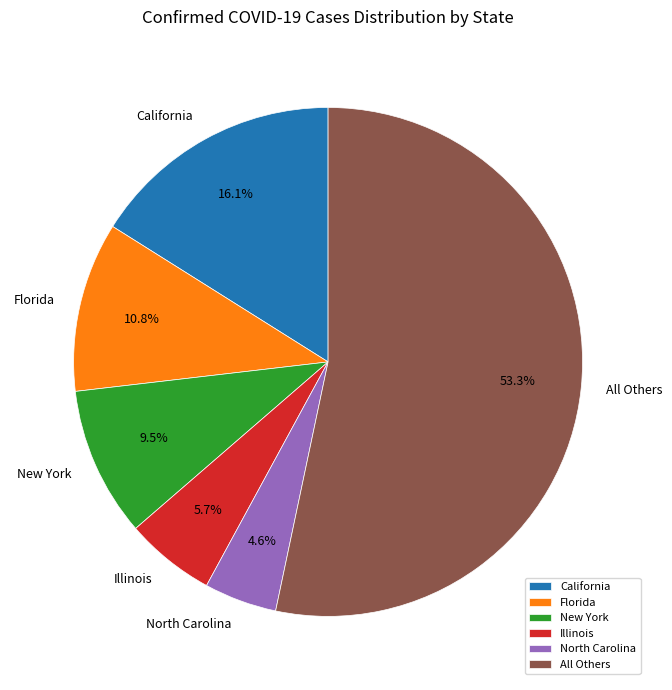

Does any single category account for the majority?

Yes